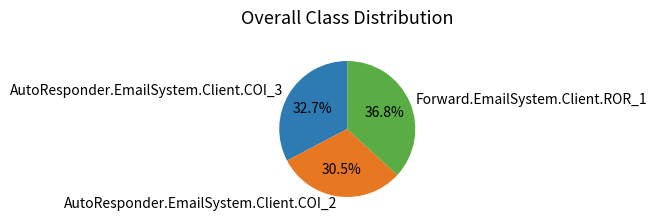

Rank the categories by value from highest to lowest.

Forward.EmailSystem.Client.ROR_1, AutoResponder.EmailSystem.Client.COI_3, AutoResponder.EmailSystem.Client.COI_2